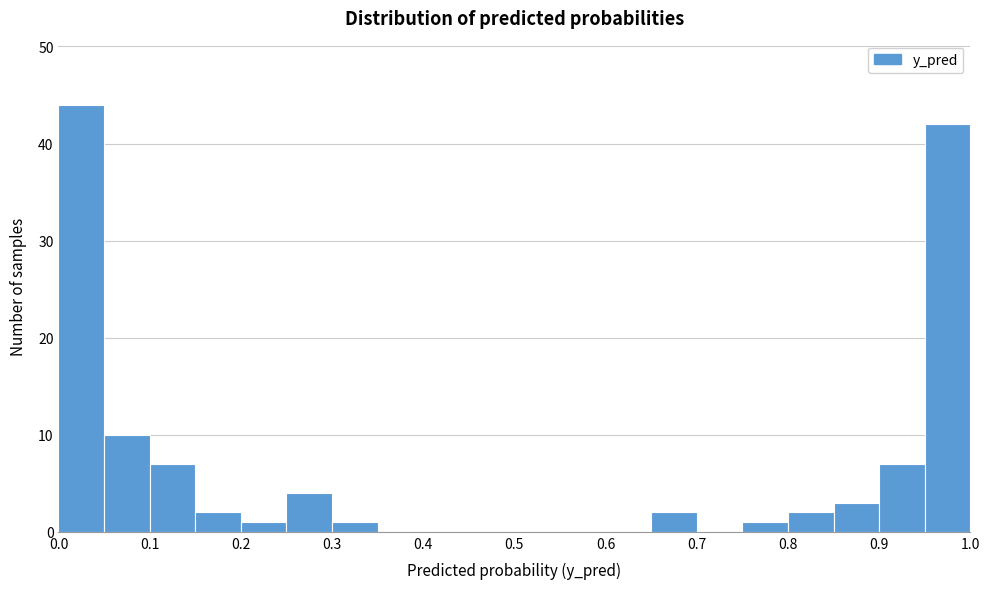

Reading left to right, list every bar in this chart as the range it spans on the x-axis followed by its height. The values are not printed on the chart, so give them approximately, as read against the axis.

0.00 to 0.05: 44
0.05 to 0.10: 10
0.10 to 0.15: 7
0.15 to 0.20: 2
0.20 to 0.25: 1
0.25 to 0.30: 4
0.30 to 0.35: 1
0.35 to 0.40: 0
0.40 to 0.45: 0
0.45 to 0.50: 0
0.50 to 0.55: 0
0.55 to 0.60: 0
0.60 to 0.65: 0
0.65 to 0.70: 2
0.70 to 0.75: 0
0.75 to 0.80: 1
0.80 to 0.85: 2
0.85 to 0.90: 3
0.90 to 0.95: 7
0.95 to 1.00: 42